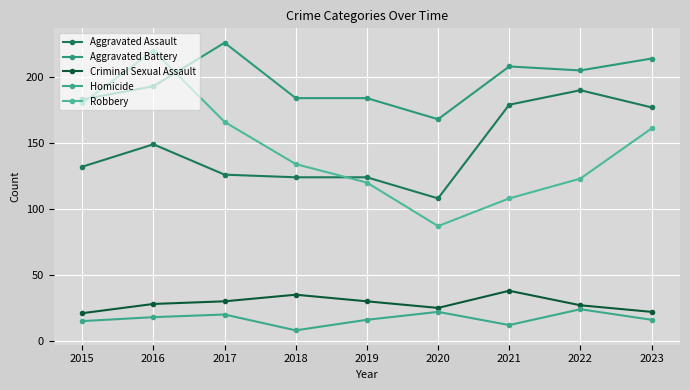

List the labels in order of Aggravated Battery value, largest first.

2017, 2023, 2021, 2022, 2016, 2018, 2019, 2015, 2020